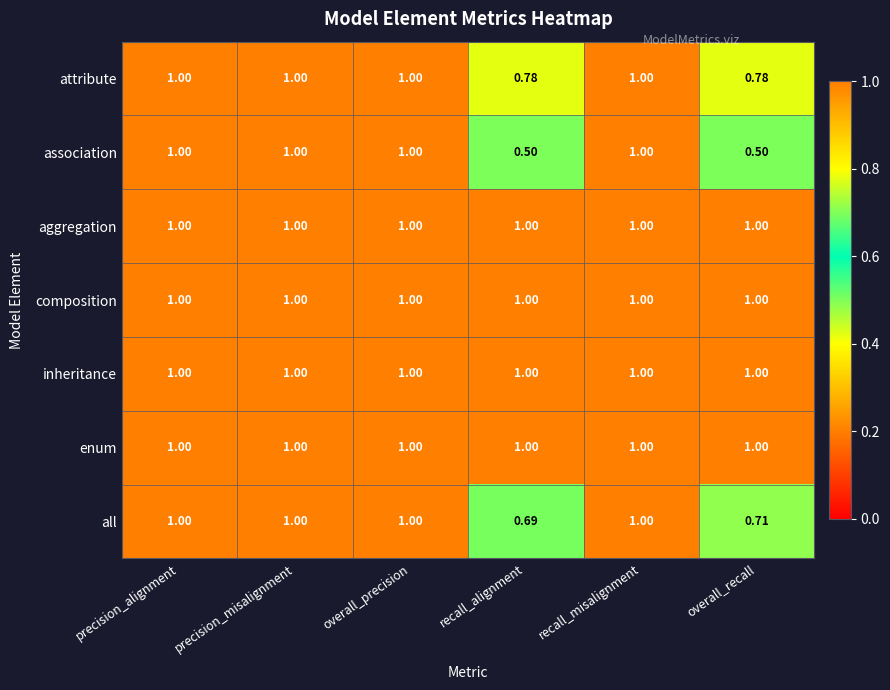

Which series changed the most between overall_precision and recall_alignment?

association